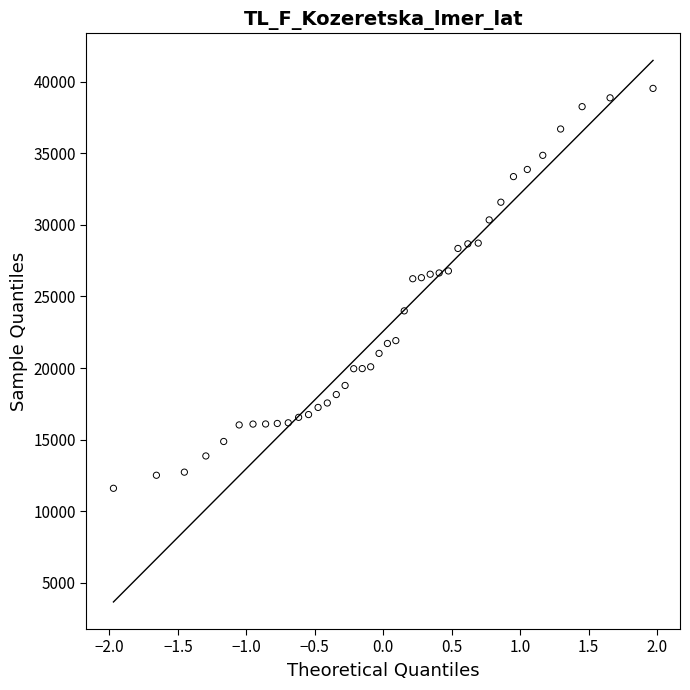

What is the range of Y values (max minus min)?

27952